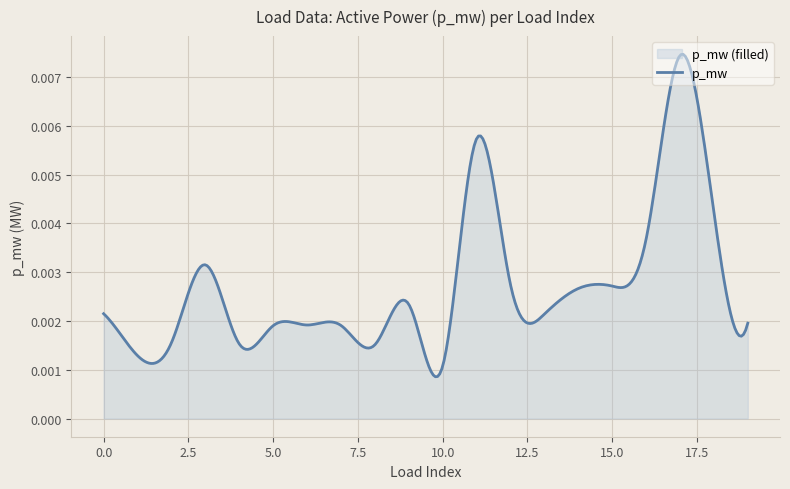

Rank the categories by value from highest to lowest.

17, 11, 18, 16, 3, 12, 15, 14, 9, 0, 13, 19, 6, 7, 5, 2, 4, 8, 1, 10